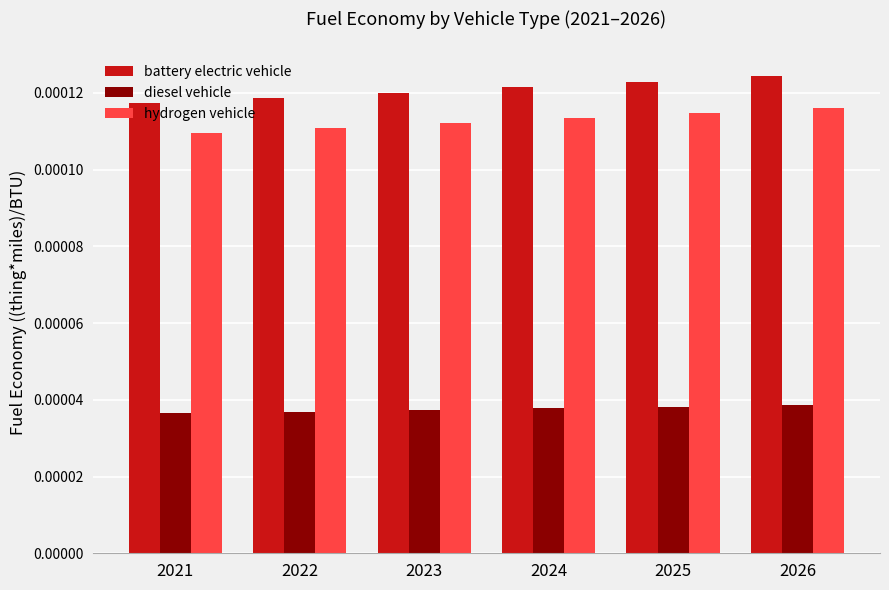

Which label corresponds to the largest value in the chart?

2026